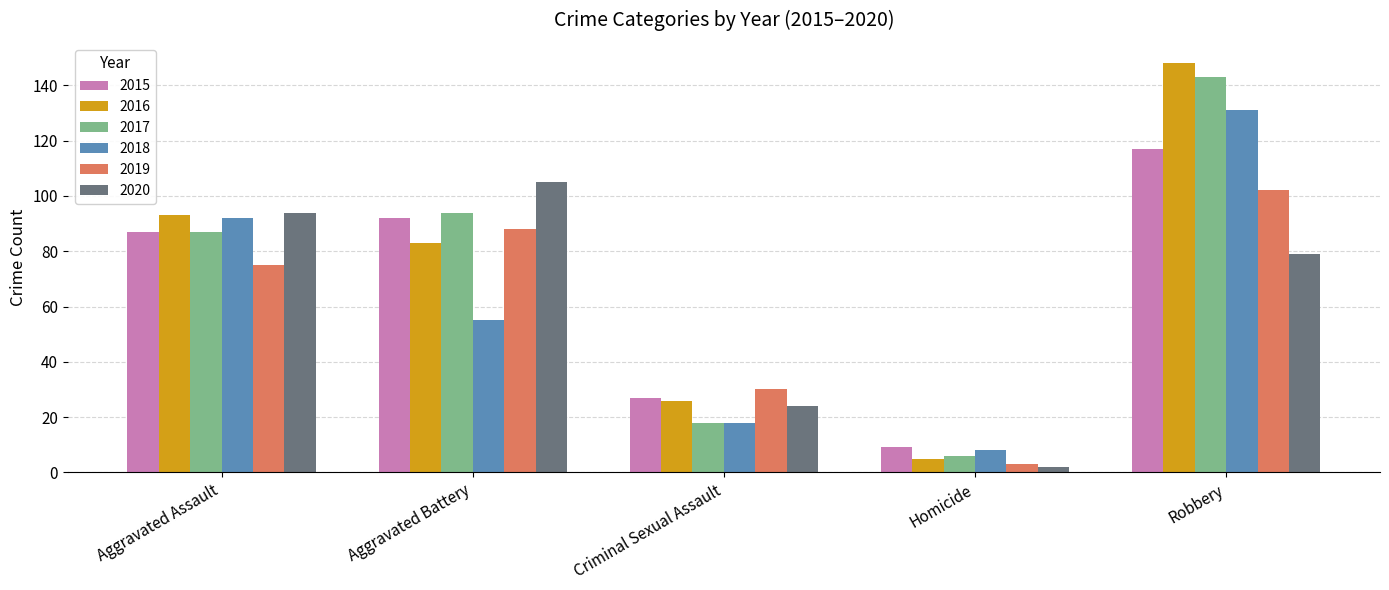

What are all the series names shown in the legend?

2015, 2016, 2017, 2018, 2019, 2020